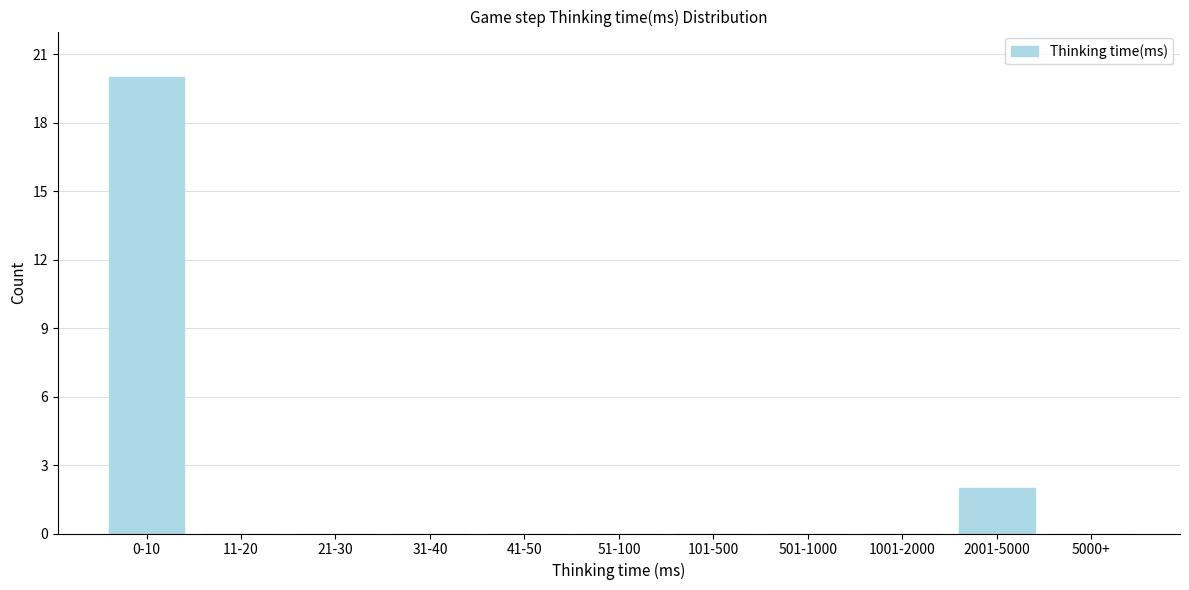

Reading left to right, extract all data points from this chart.

0-10=20	11-20=0	21-30=0	31-40=0	41-50=0	51-100=0	101-500=0	501-1000=0	1001-2000=0	2001-5000=2	5000+=0